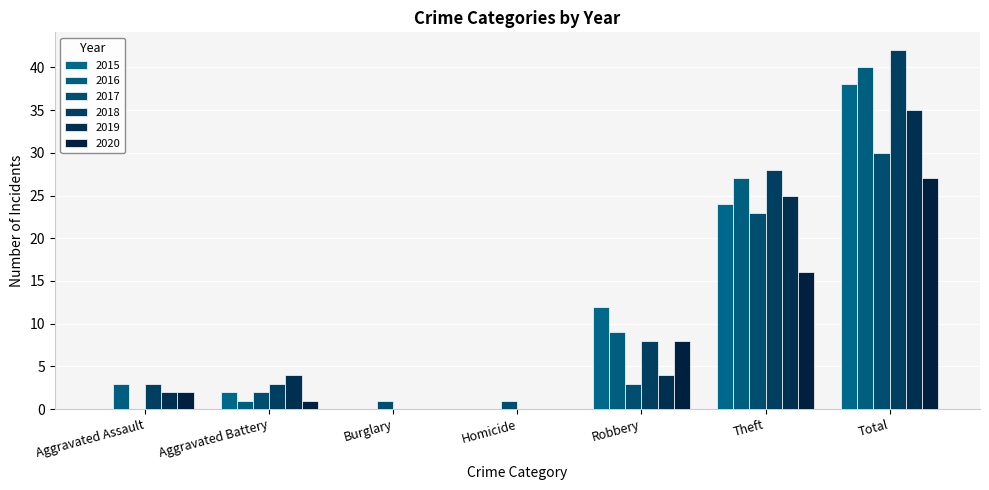

At which label is 2018 closest to 21?

Theft